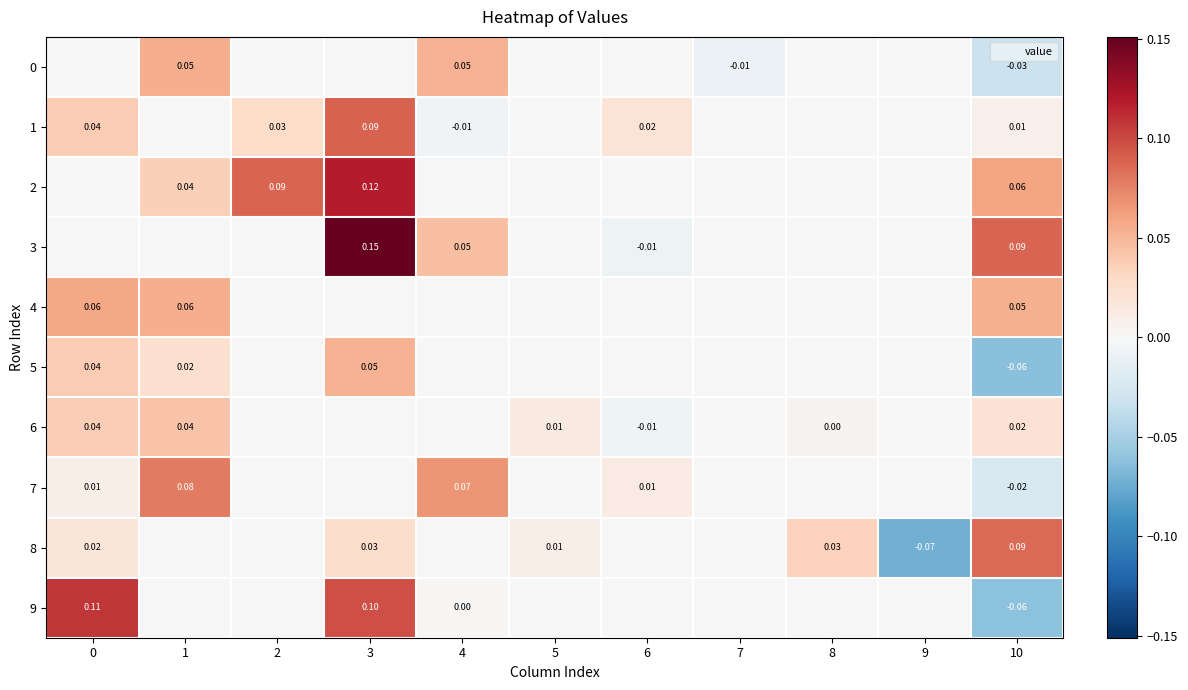

Rank the series by their maximum value, from lowest to highest.

6, 5, 0, 4, 7, 8, 1, 9, 2, 3